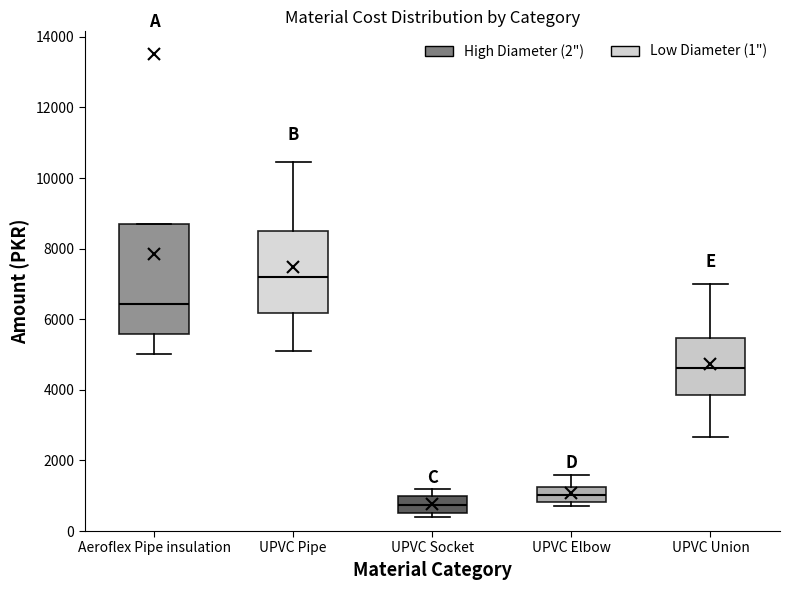

Comparing the boxes themselves (not the whiskers), which one is the tallest?

Aeroflex Pipe insulation